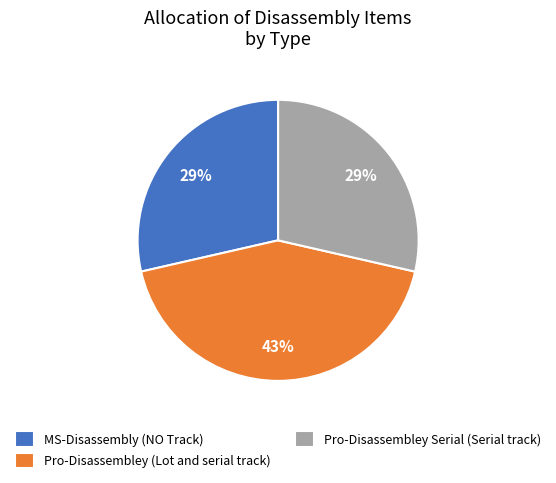

To the nearest percent, what is the combined percentage of Pro-Disassembley Serial (Serial track) and Pro-Disassembley (Lot and serial track)?

71%